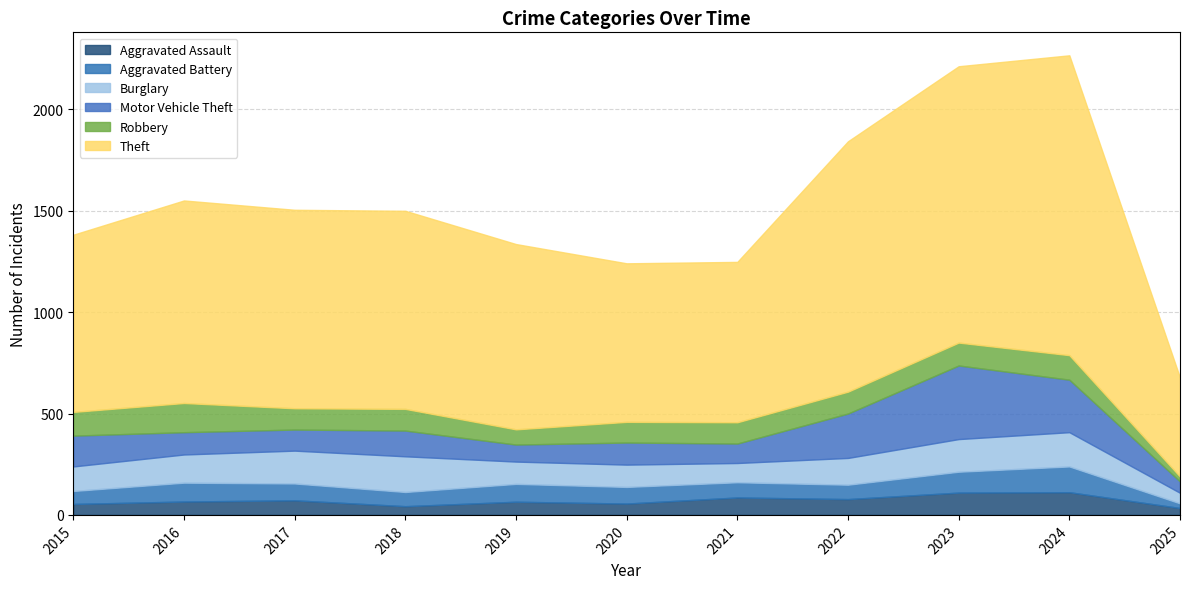

True or false: Robbery and Theft cross at least once.

False